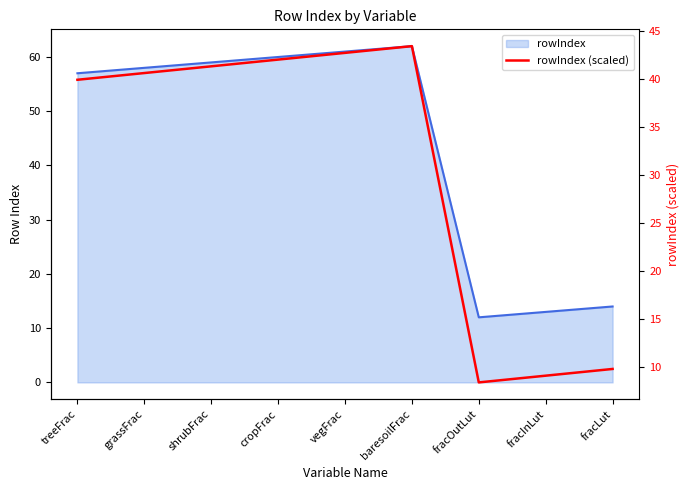

Between fracInLut and cropFrac, which is larger?

cropFrac